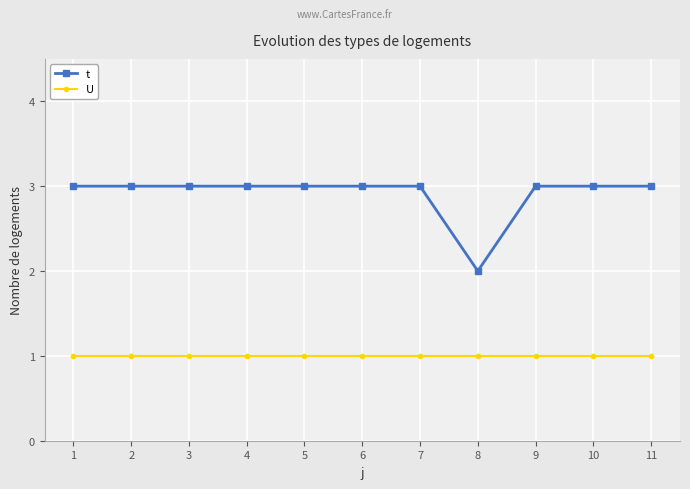

Count the number of categories in the chart.

11